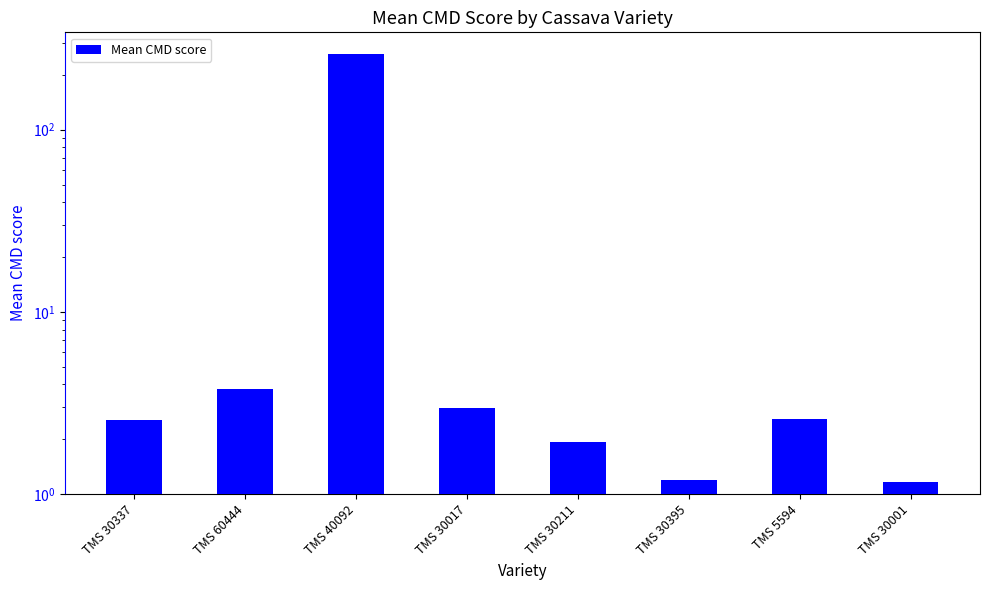

What is the change in value from TMS 30017 to TMS 30395?

-1.8